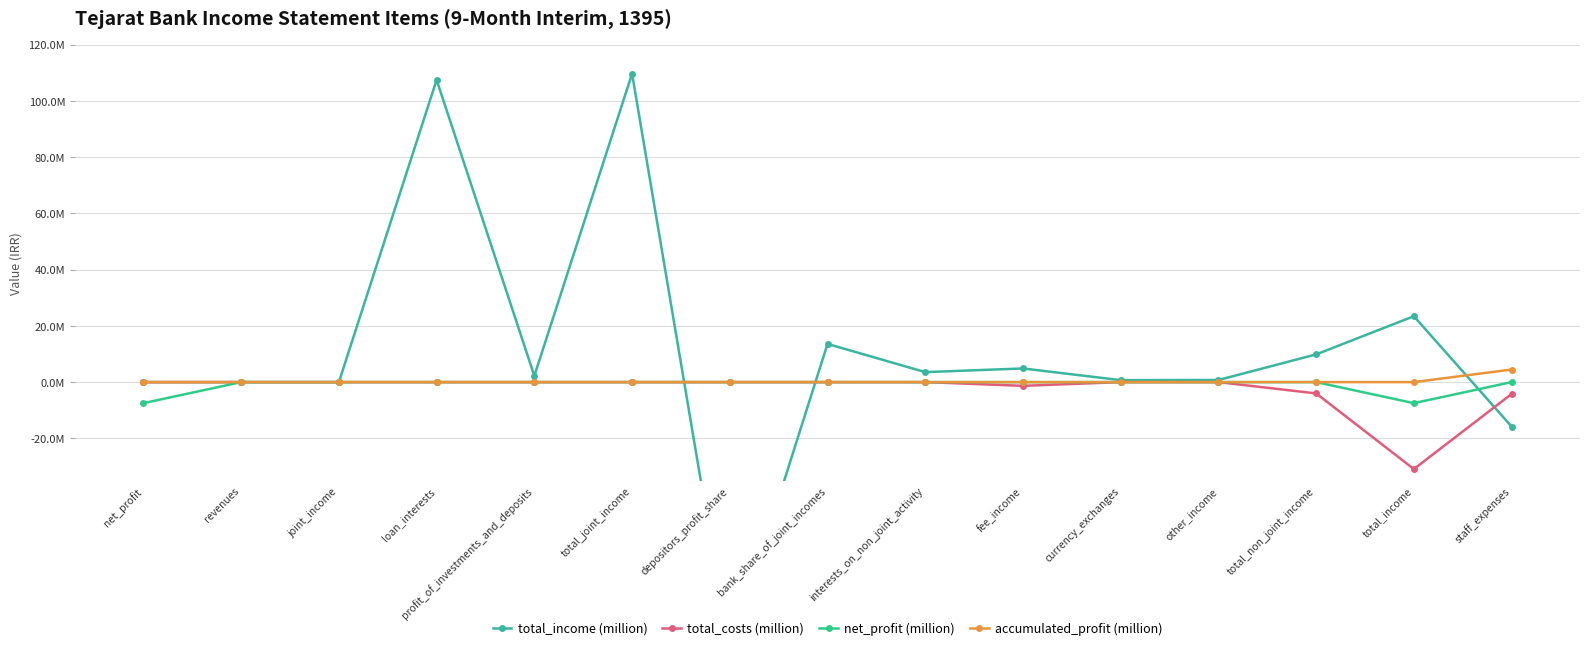

Reading right to left, transcribe all the data shown in this chart.

total_income (million): -15792451	23425051	9848264	746448	698264	4853492	3550060	13576787	-96074499	109651286	2212603	107438683	0	0	0
total_costs (million): -4212651	-30907640	-4020012	0	0	-1325225	0	0	0	0	0	0	0	0	0
net_profit (million): 0	-7482589	0	0	0	0	0	0	0	0	0	0	0	0	-7482589
accumulated_profit (million): 4466427	0	0	0	0	0	0	0	0	0	0	0	0	0	0